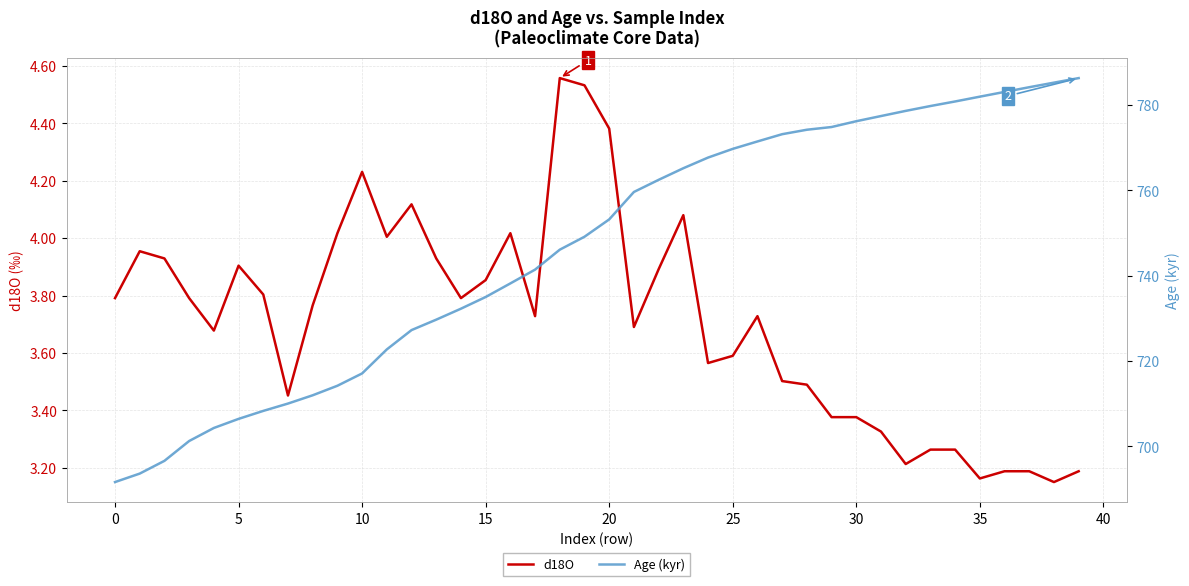

What is the value of the d18O point at the 28th from the left?

3.5